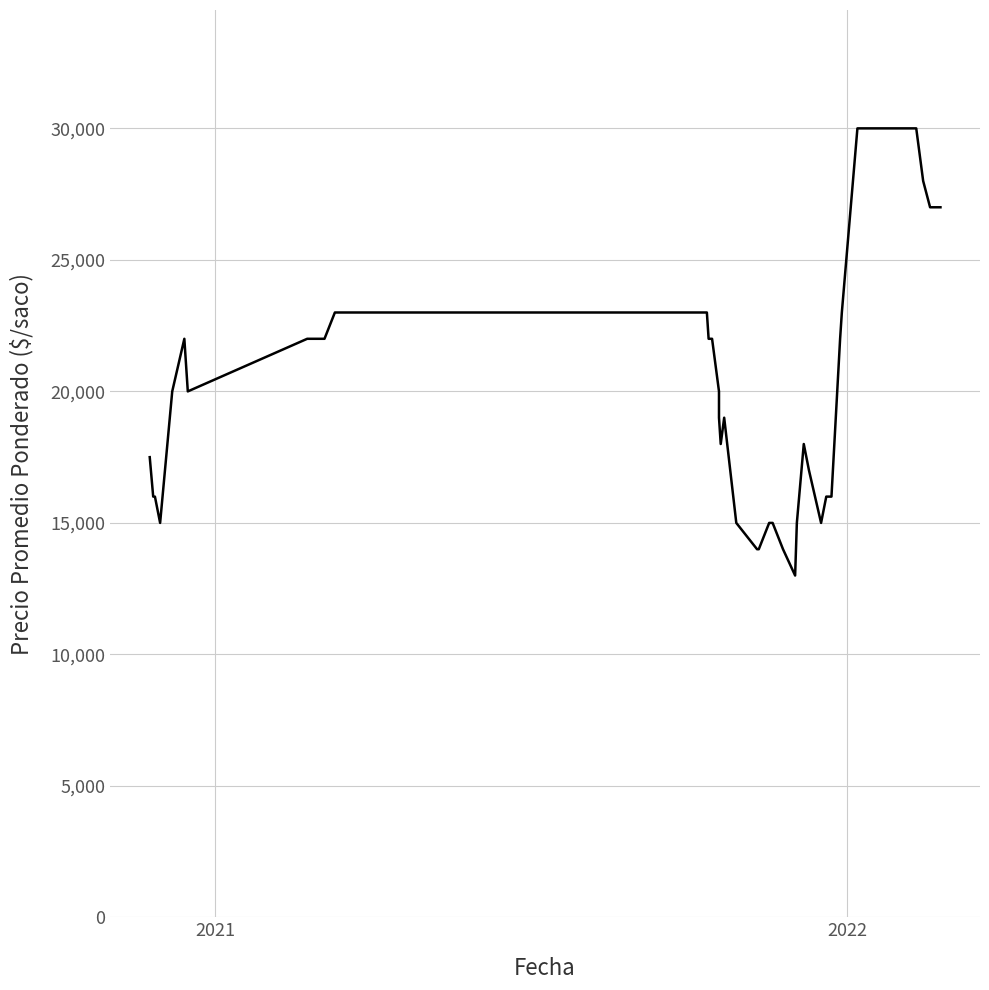

How many categories are shown in the chart?

40